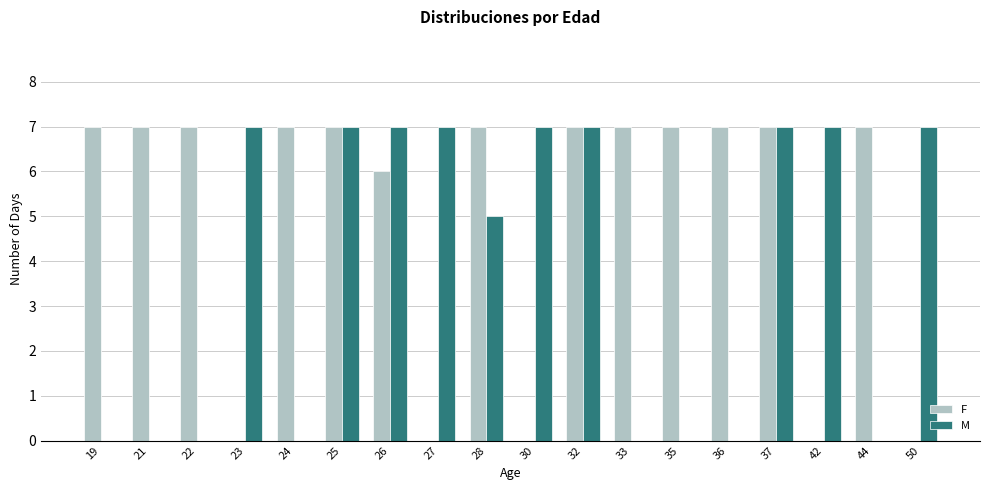

At how many categories does at least one series exceed 5?

18